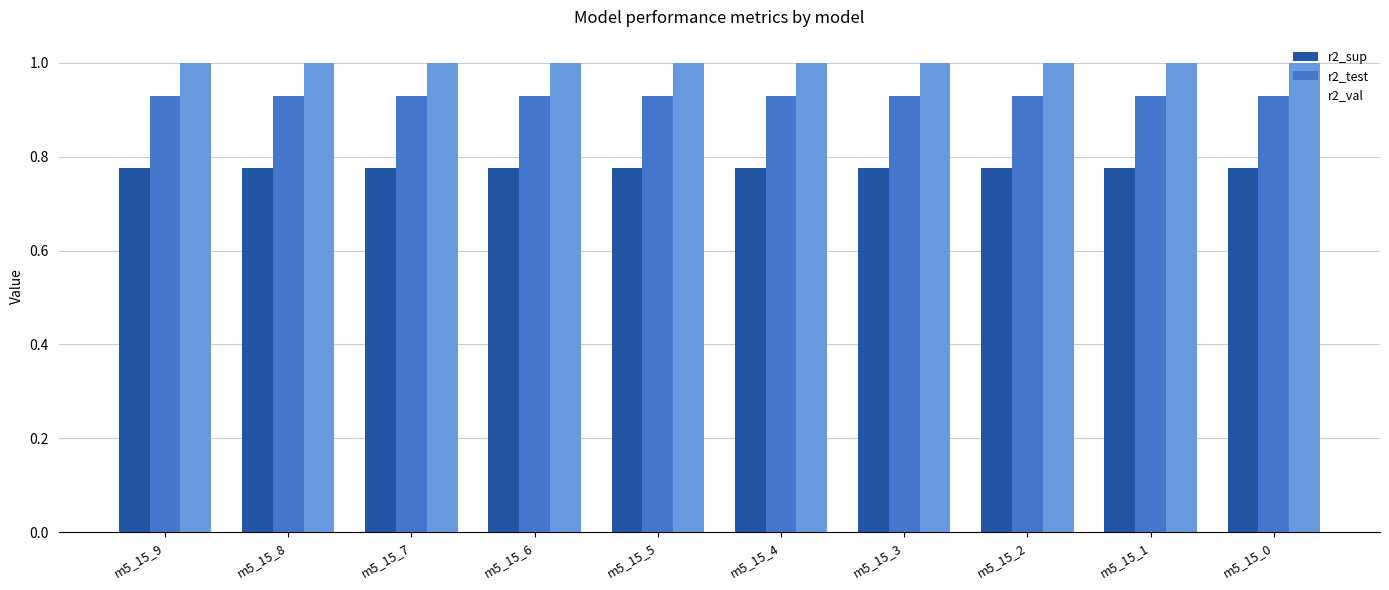

At how many categories does at least one series exceed 0?

10